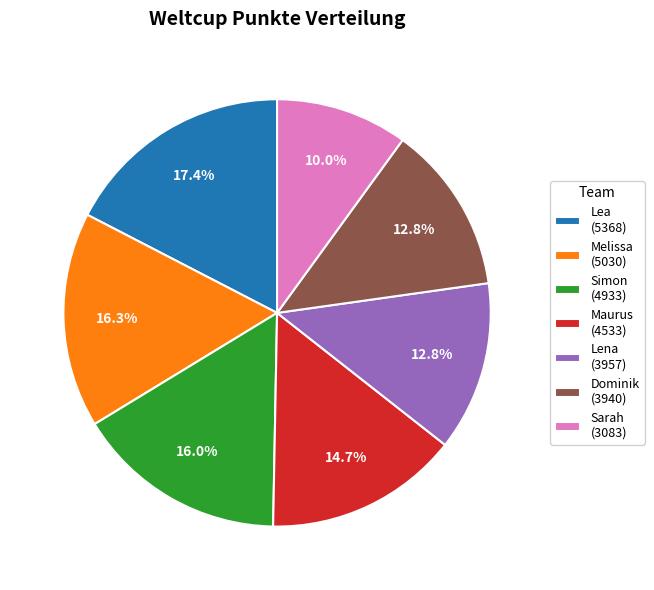

To the nearest percent, what is the difference between the largest and smallest slice percentages?

7%